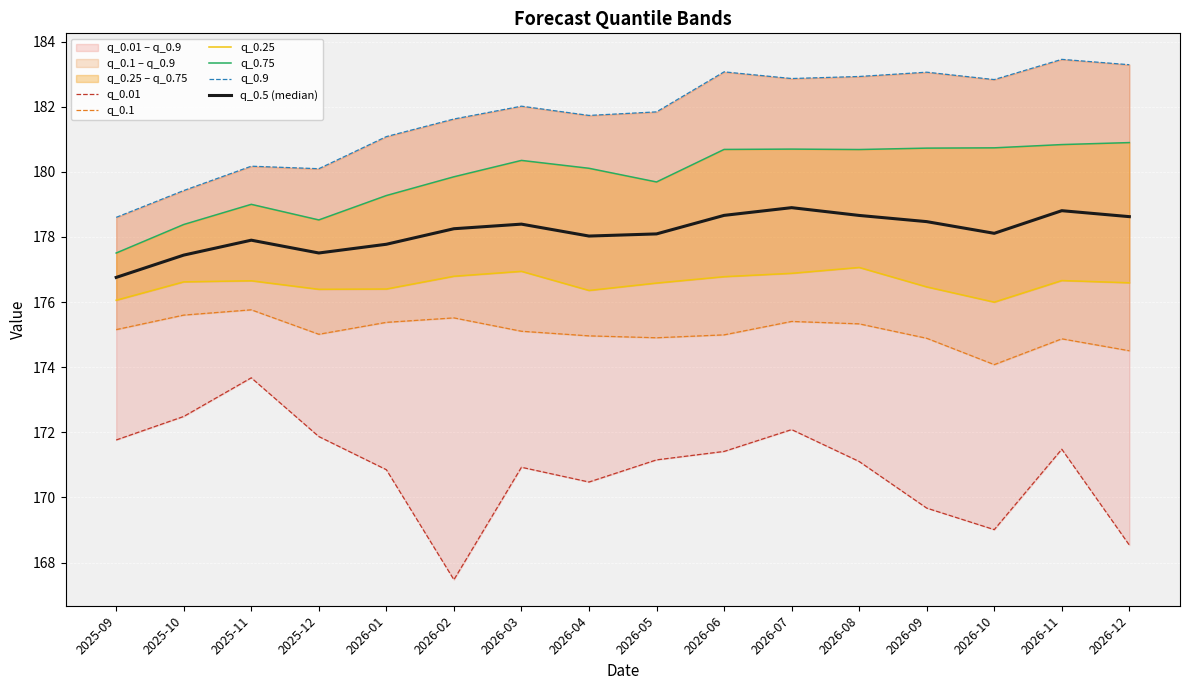

True or false: q_0.01 and q_0.25 cross at least once.

False